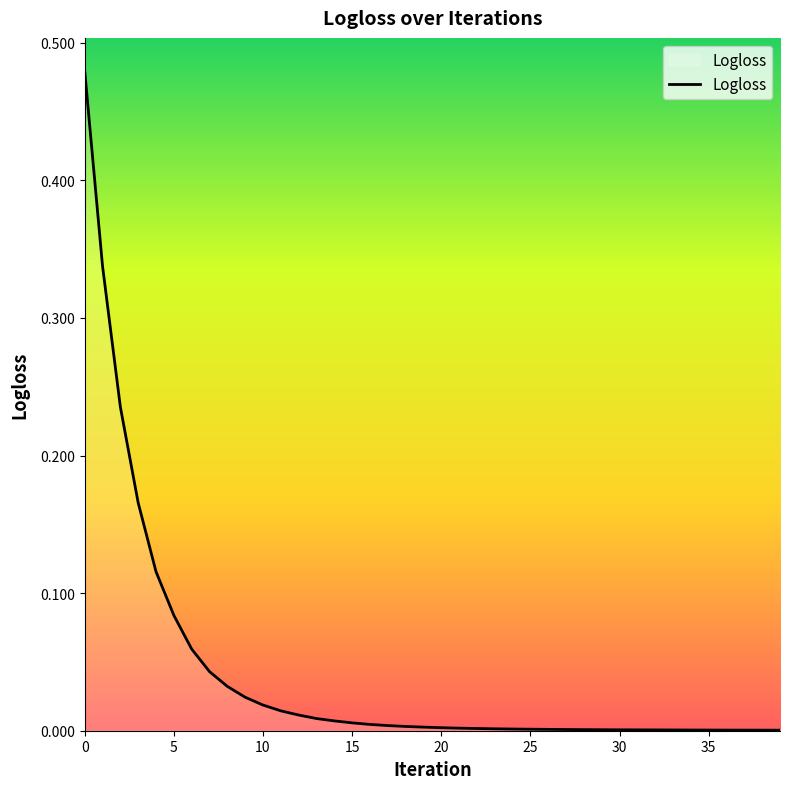

What is the difference between the second highest and second lowest values?

0.3